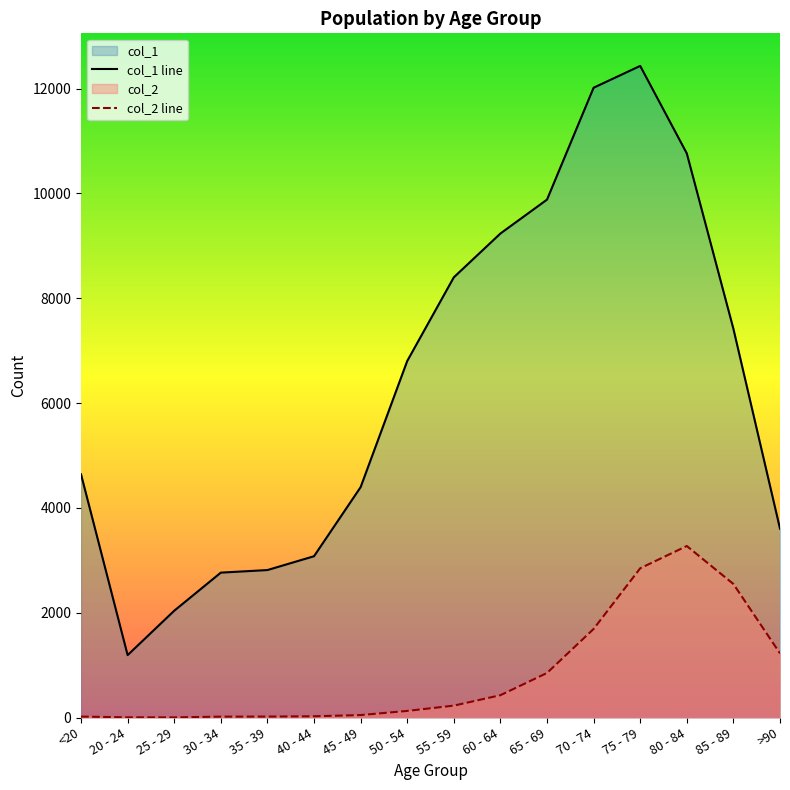

What is the sum of the col_1 values at 60 - 64 and 40 - 44?

12314